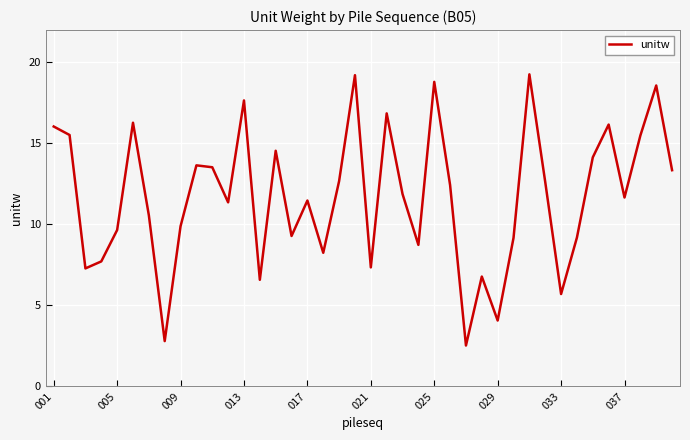

What is the minimum value shown in the chart?

2.5